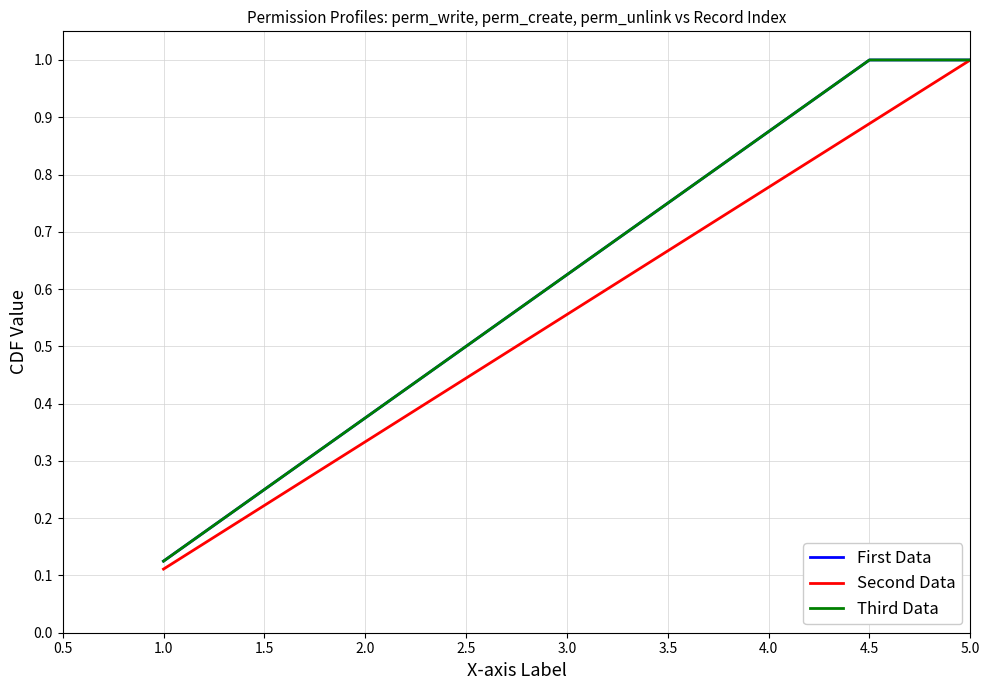

True or false: Second Data has more than 2 interior local peaks.

False